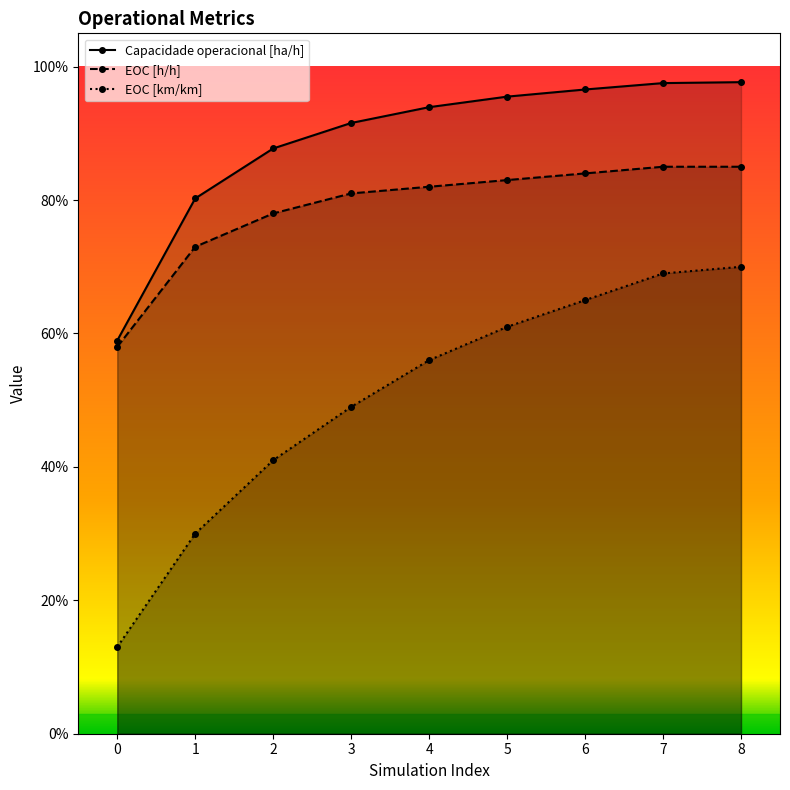

What is the minimum value shown in the chart?

0.1